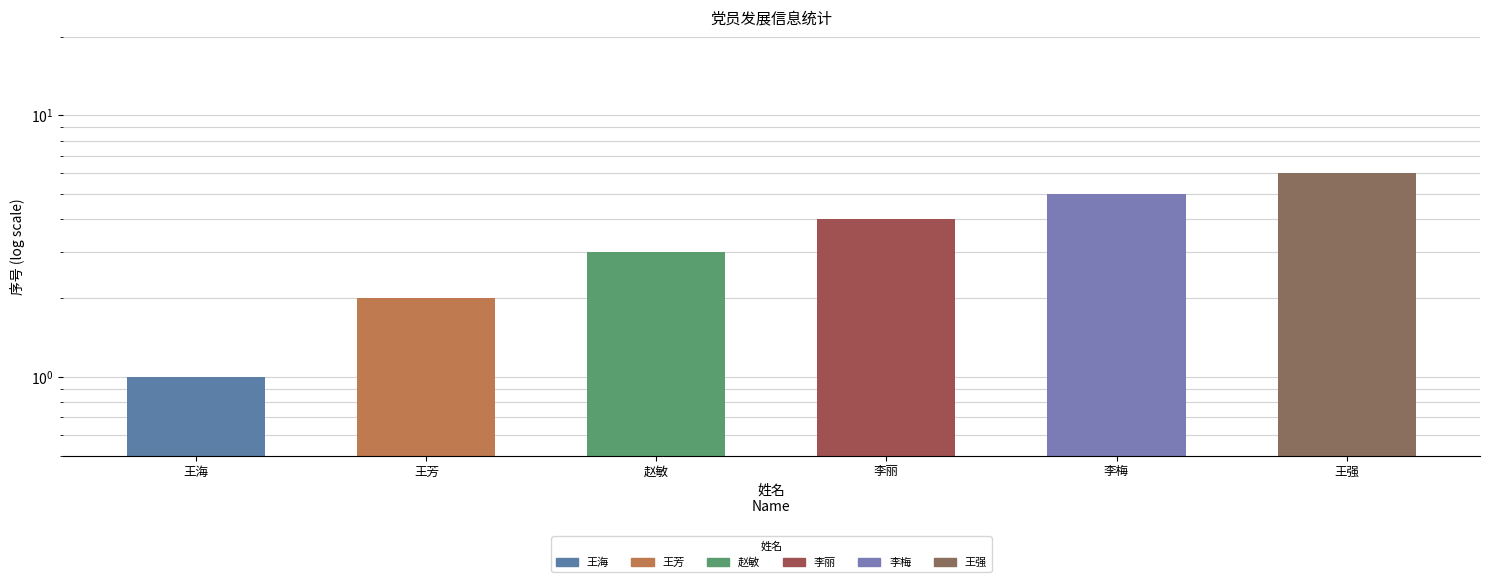

Reading left to right, transcribe all the data shown in this chart.

王海=1	王芳=2	赵敏=3	李丽=4	李梅=5	王强=6